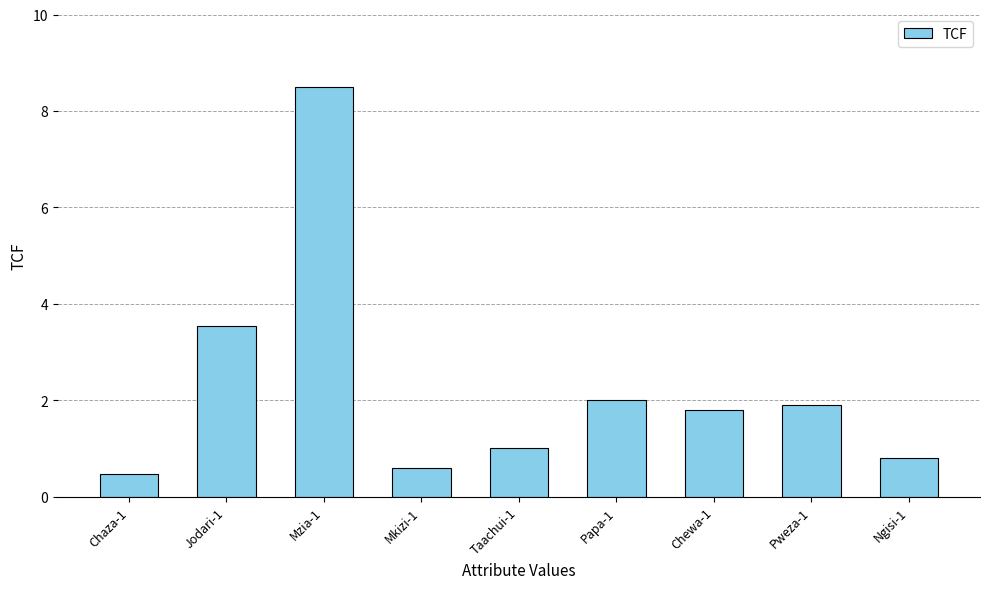

List the labels in order of value, smallest first.

Chaza-1, Mkizi-1, Ngisi-1, Taachui-1, Chewa-1, Pweza-1, Papa-1, Jodari-1, Mzia-1